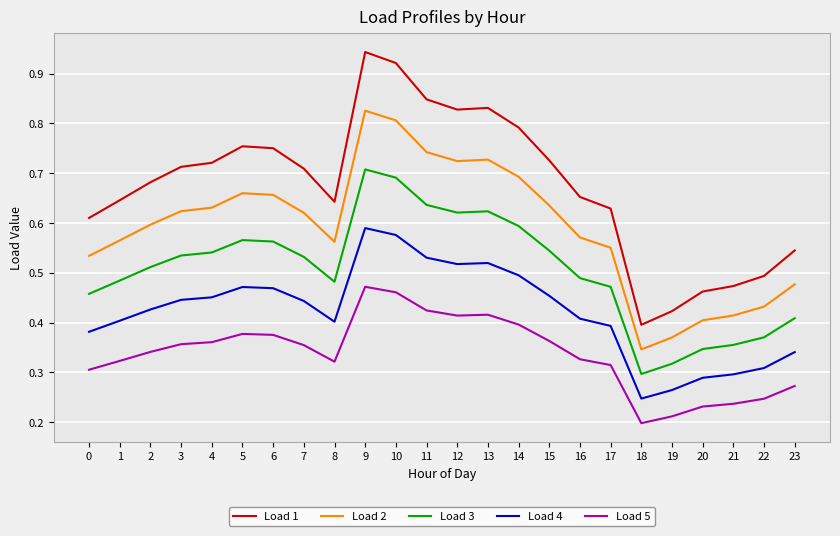

List the series in order of their peak value, lowest first.

Load 5, Load 4, Load 3, Load 2, Load 1